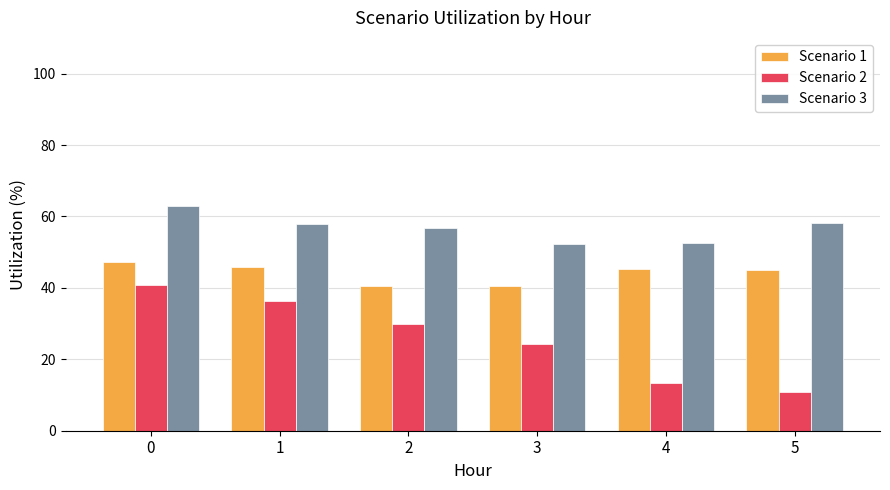

Read the Scenario 3 value at 3.

52.3